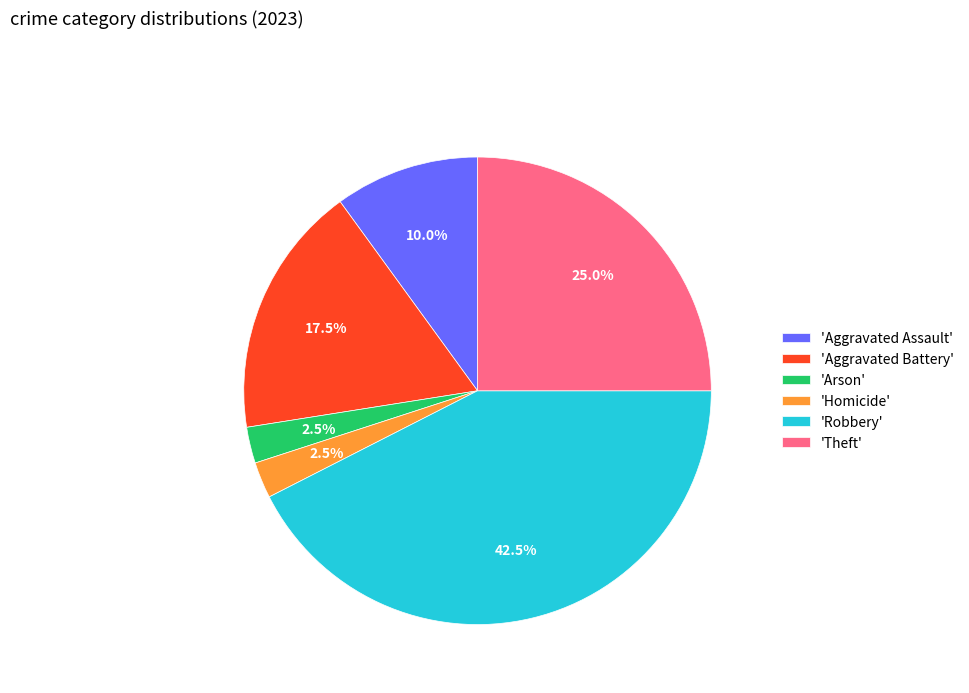

What portion of the pie excludes 'Aggravated Assault'?

90.0%